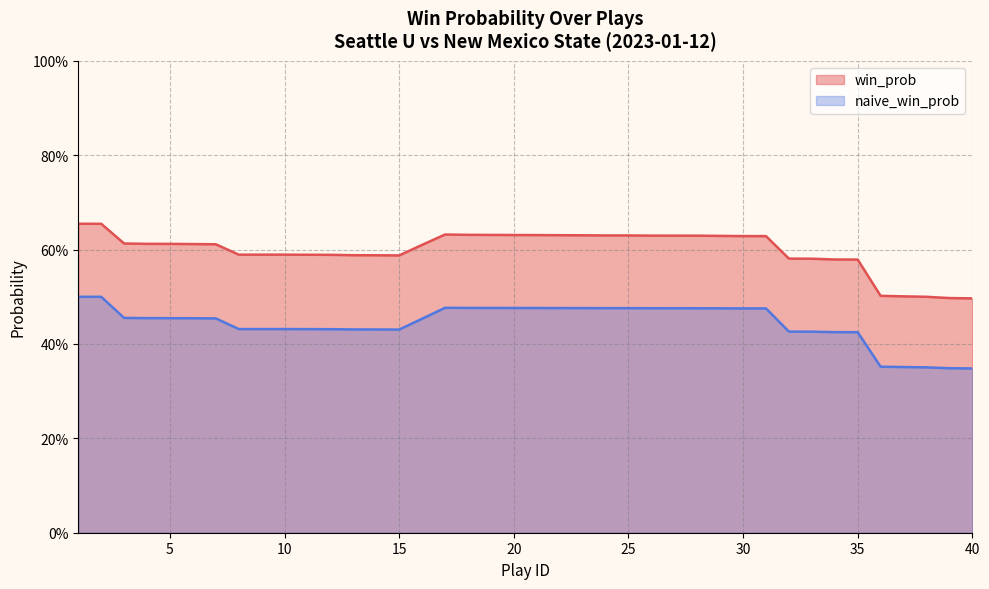

What are all the series names shown in the legend?

win_prob, naive_win_prob